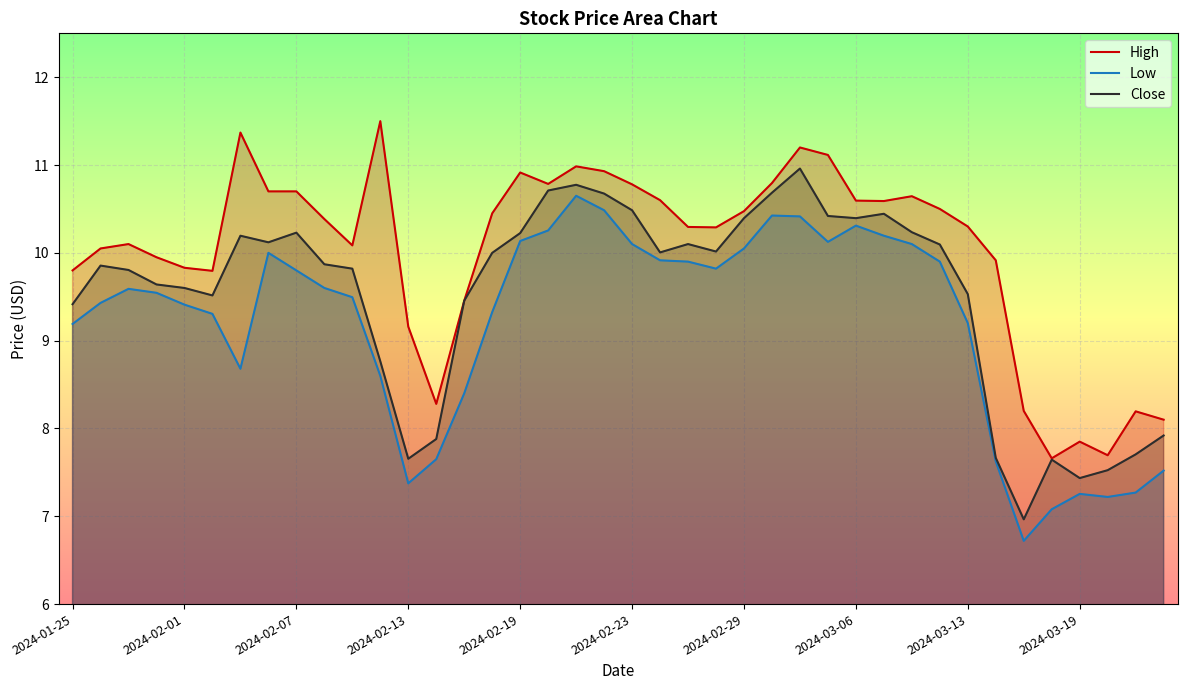

True or false: Close and High intersect in this chart.

False